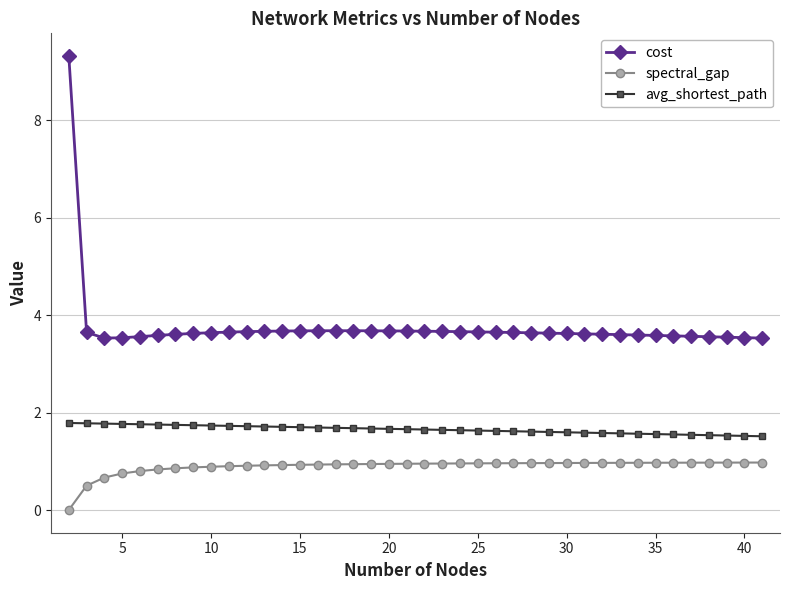

How many series are shown in this chart?

3